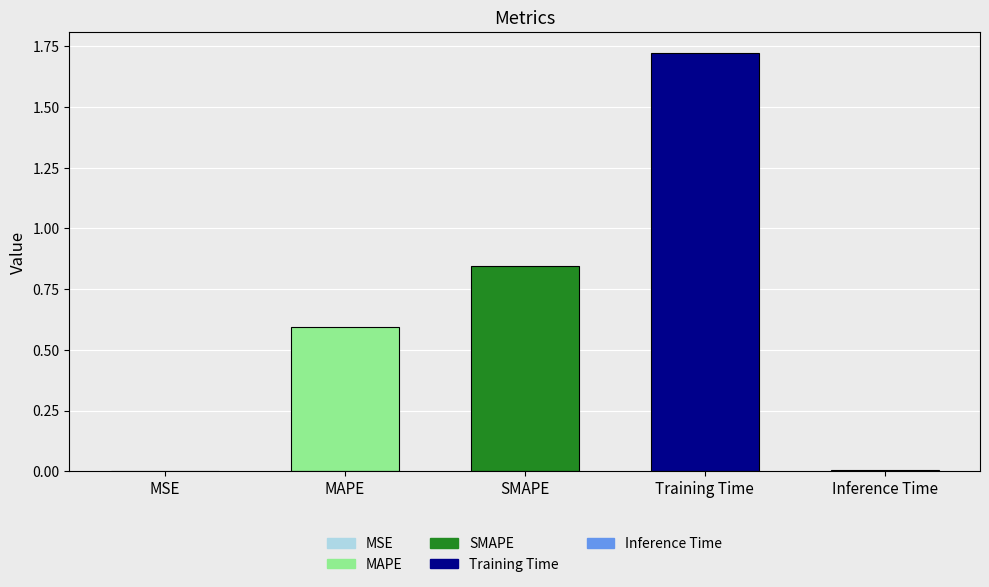

At which category does the chart reach its peak across all series?

Training Time